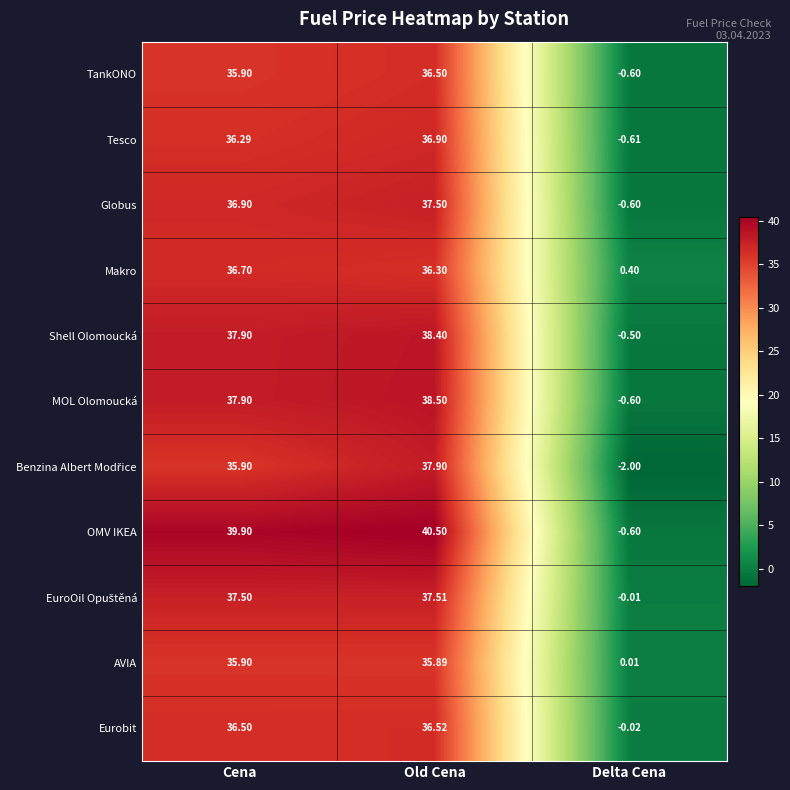

How many categories are shown in the chart?

3